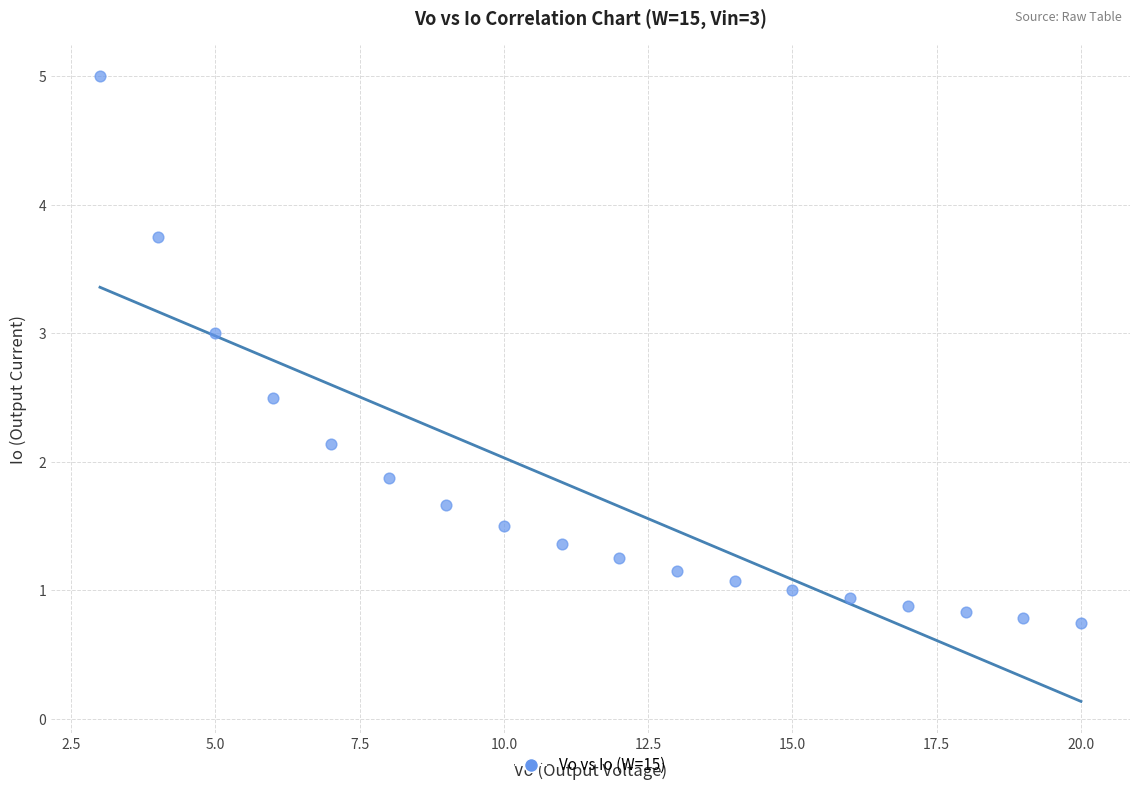

What is the range of X values (max minus min)?

17.0